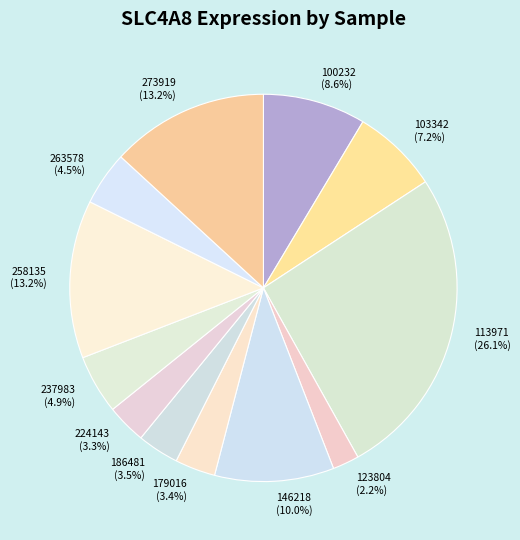

To the nearest percent, what is the combined percentage of 103342 and 179016?

11%